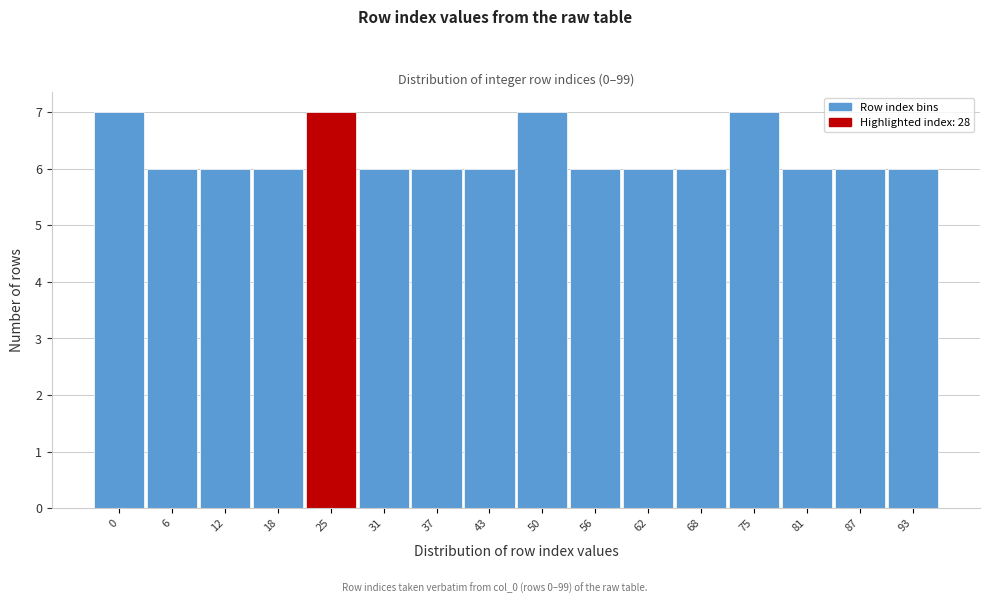

Reading left to right, transcribe all the data shown in this chart.

7	6	6	6	7	6	6	6	7	6	6	6	7	6	6	6